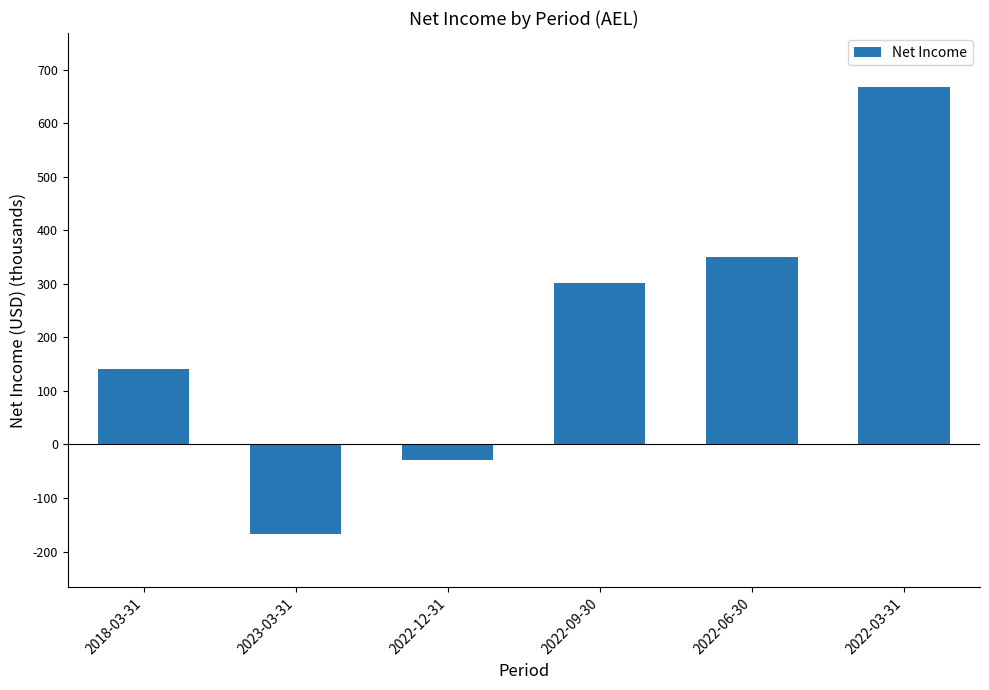

List the labels in order of value, smallest first.

2023-03-31, 2022-12-31, 2018-03-31, 2022-09-30, 2022-06-30, 2022-03-31